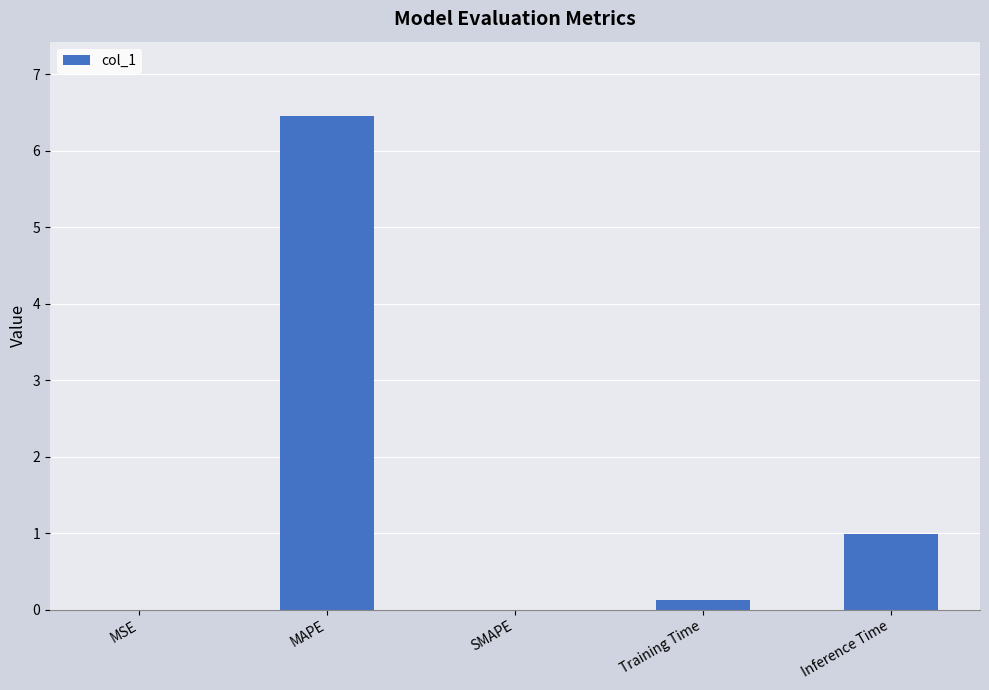

The chart shows a value of 4.5 at SMAPE. True or false?

False